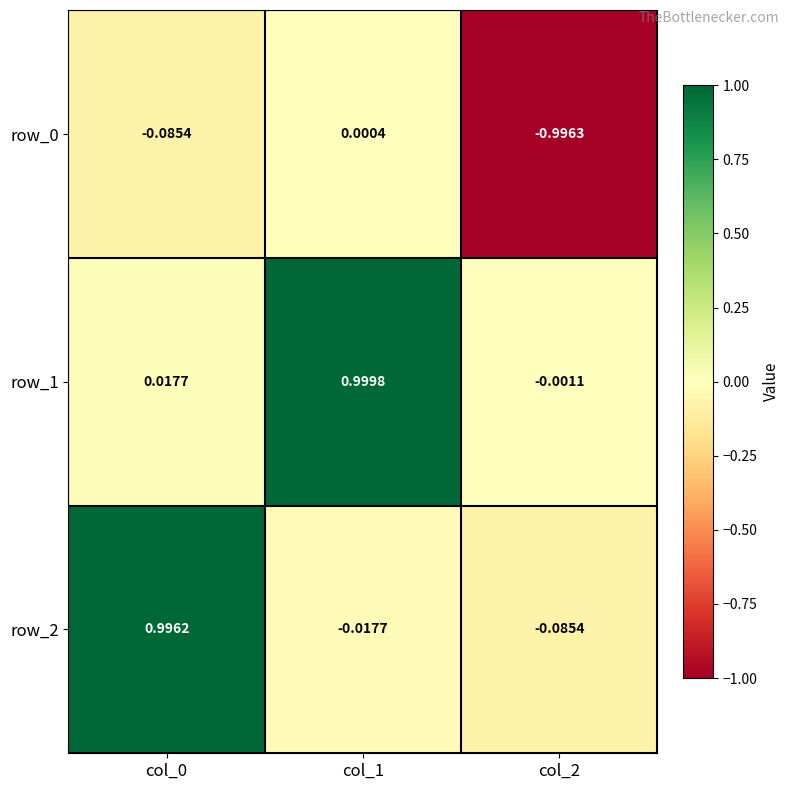

Is the value of row_1 at col_1 greater than the value of row_2 at col_2?

Yes